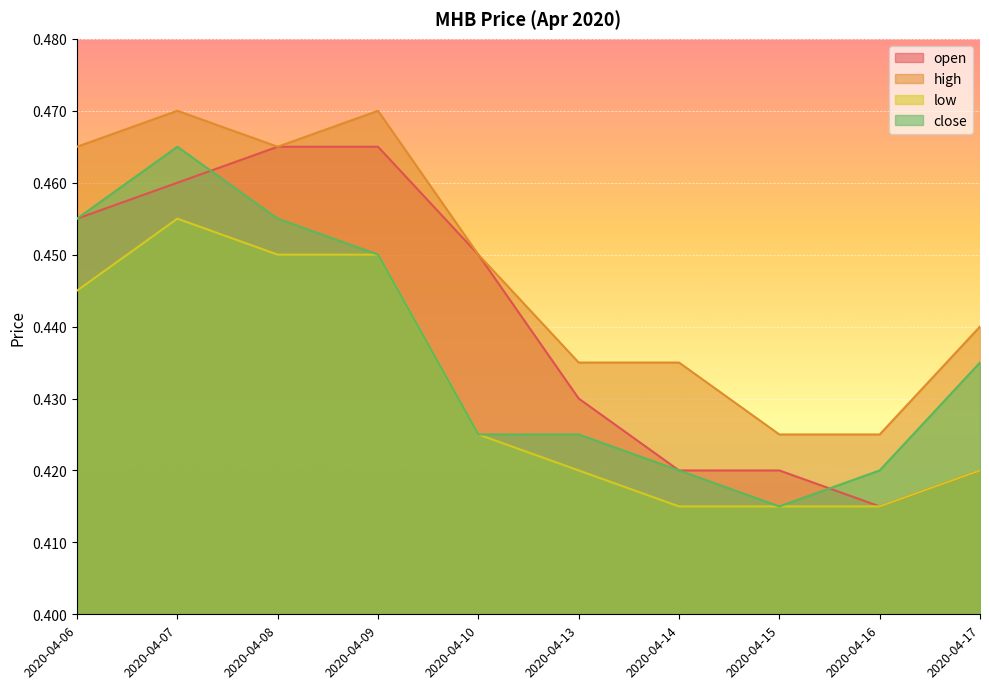

At 2020-04-07, list the series in order from largest to smallest.

high, close, open, low